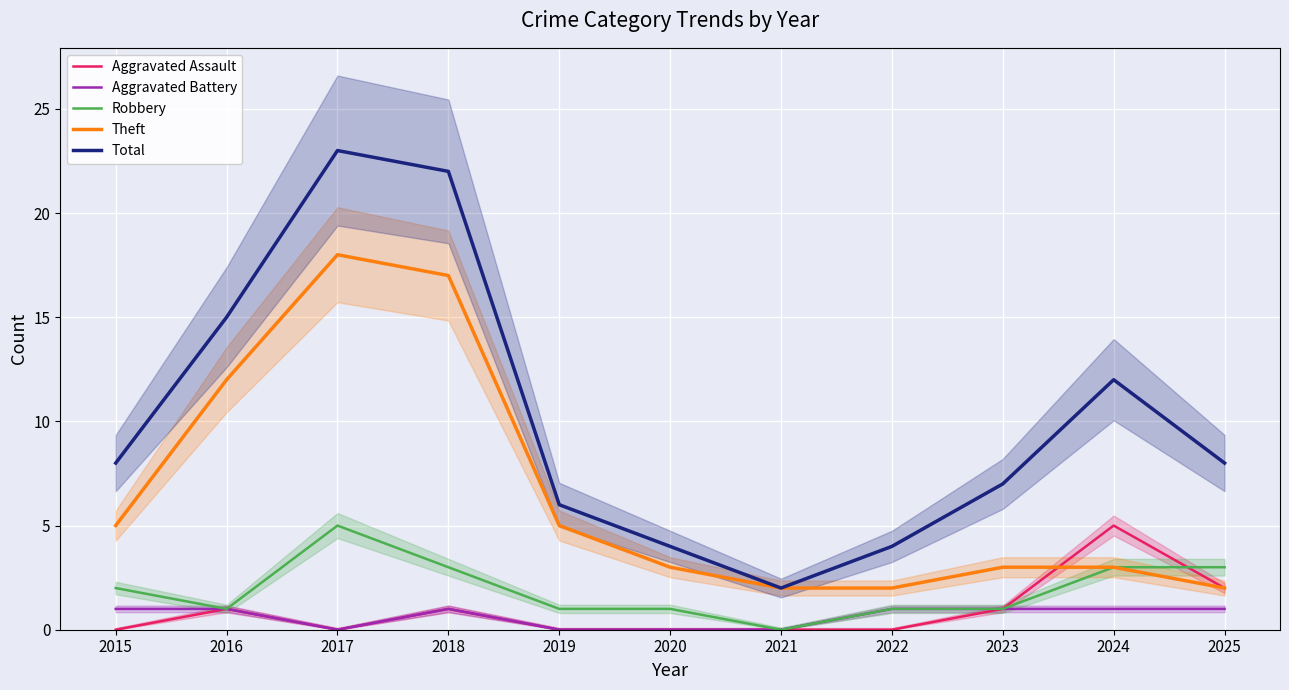

Is it true that Robbery equals 1 at 2023?

True